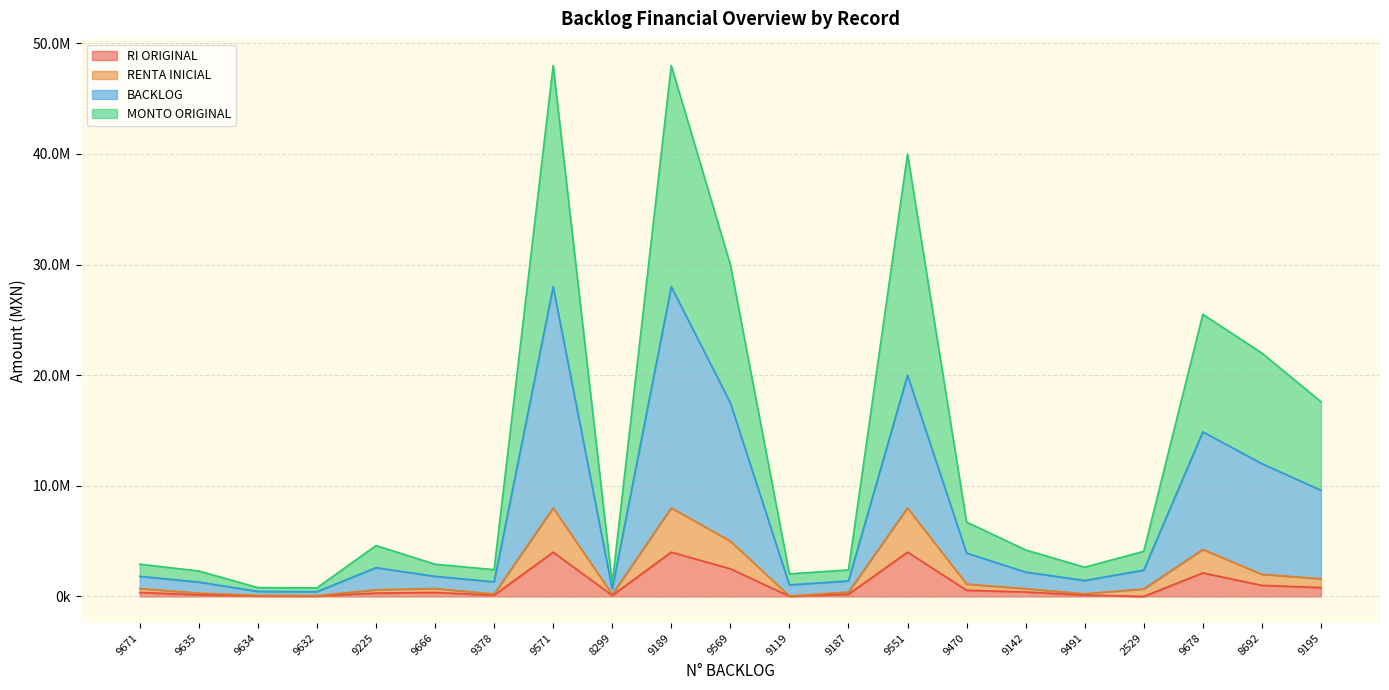

Which series has the widest spread of values?

MONTO ORIGINAL